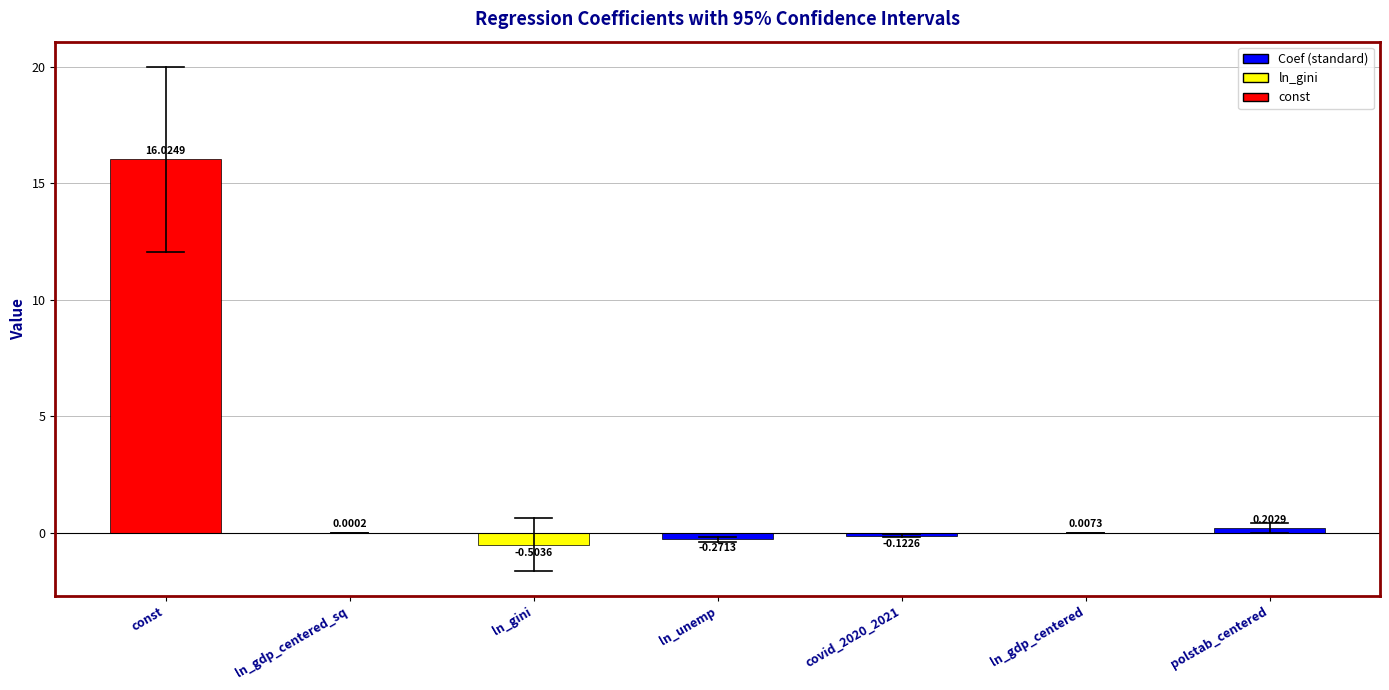

What is the maximum value shown in the chart?

16.0